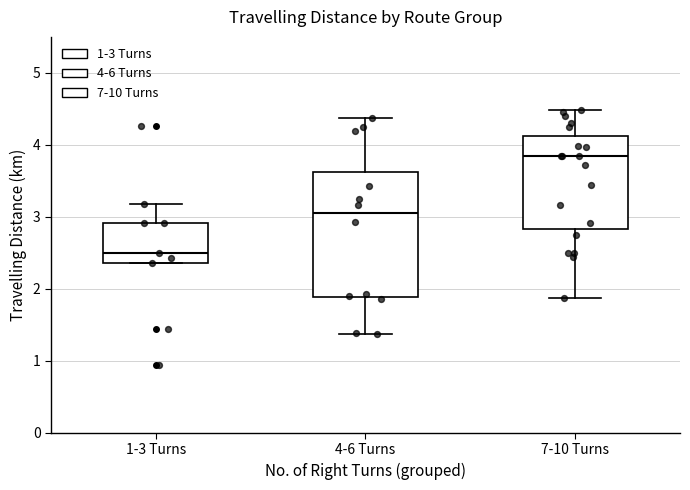

Where does the median line of the box for 7-10 Turns sit on the y-axis? The values are not printed on the chart, so give them approximately, as read against the axis.

3.8